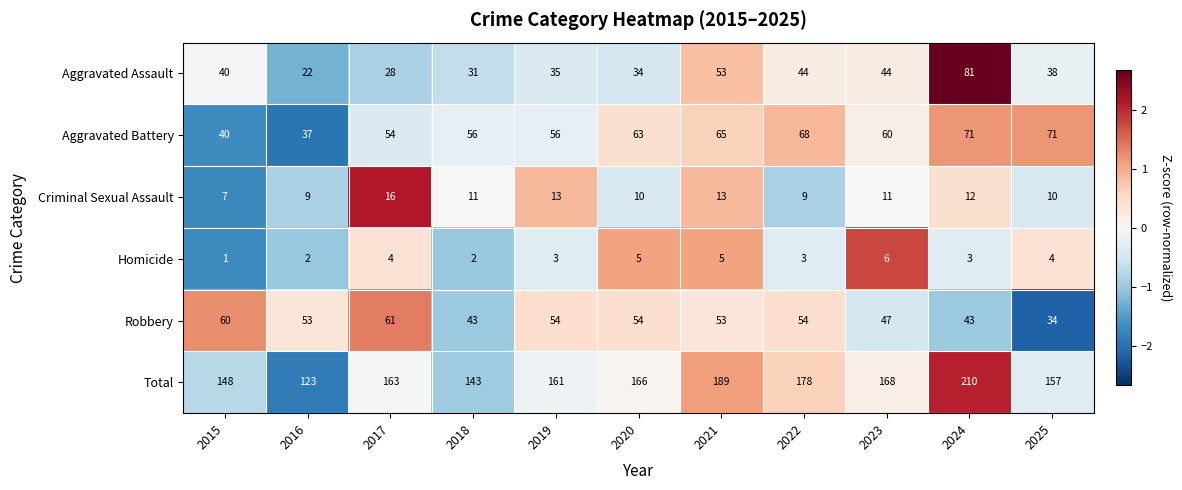

The value of Aggravated Battery at 2016 is 37. True or false?

True